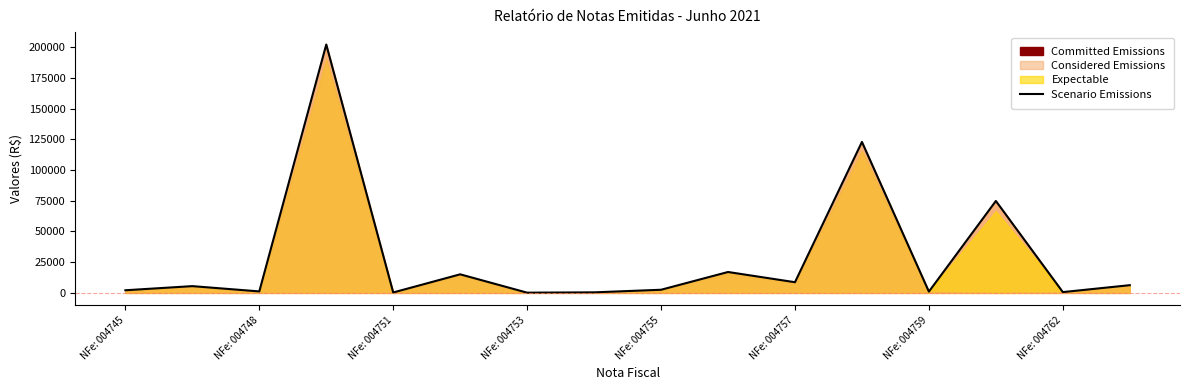

Reading left to right, extract all data points from this chart.

2152.1	5505.4	1212.5	202121.5	342.7	15119.5	185.9	444.3	2559.4	17010.0	8694.0	122858.2	1046.6	74814.2	653.9	6285.7